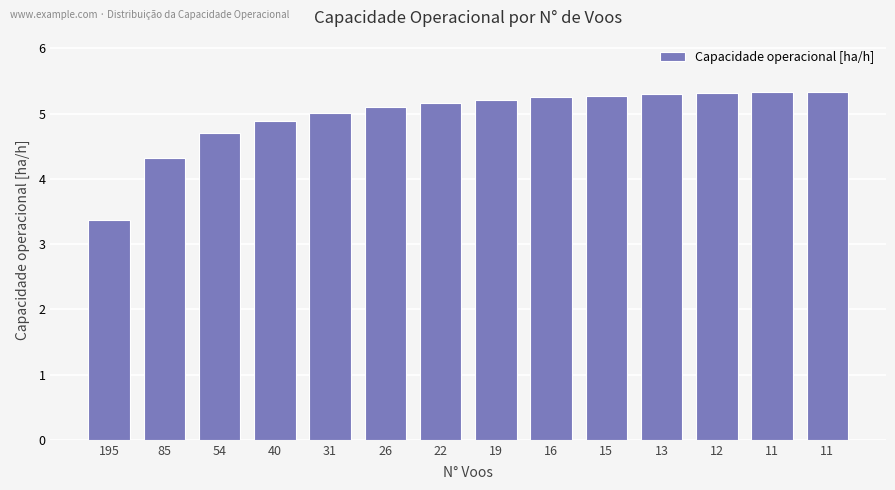

Rank the categories by value from lowest to highest.

195, 85, 54, 40, 31, 26, 22, 19, 16, 15, 13, 12, 11, 11